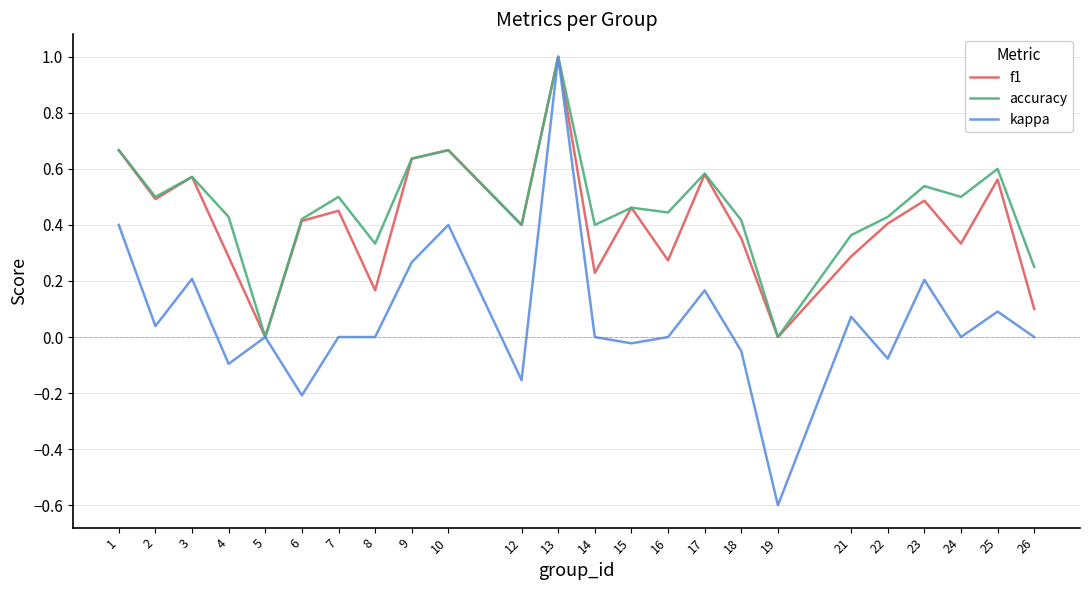

What is the total value across all series at 19?

-0.6